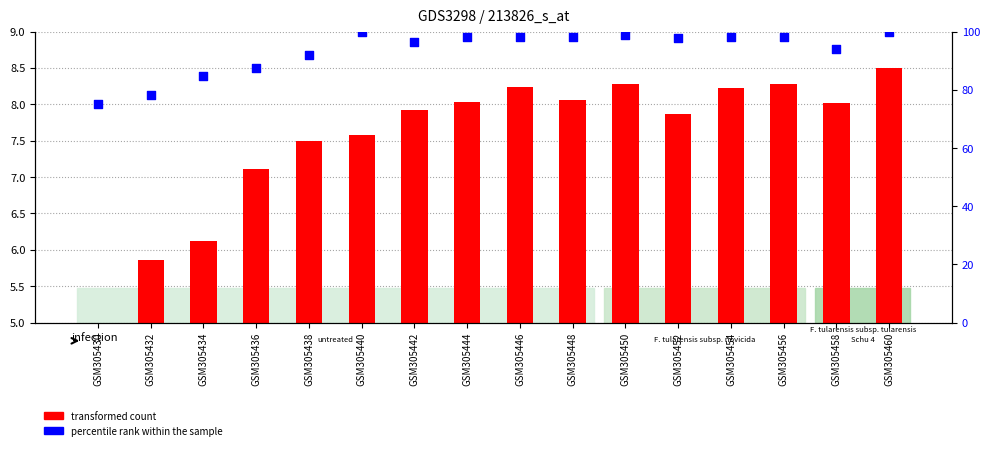

Is the value of transformed count at GSM305444 greater than the value of percentile rank within the sample at GSM305432?

No